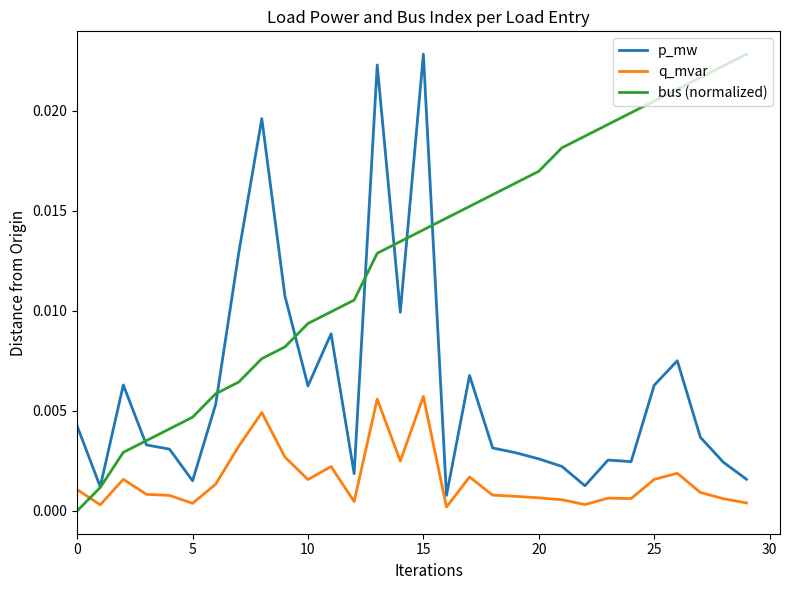

What are all the series names shown in the legend?

p_mw, q_mvar, bus (normalized)